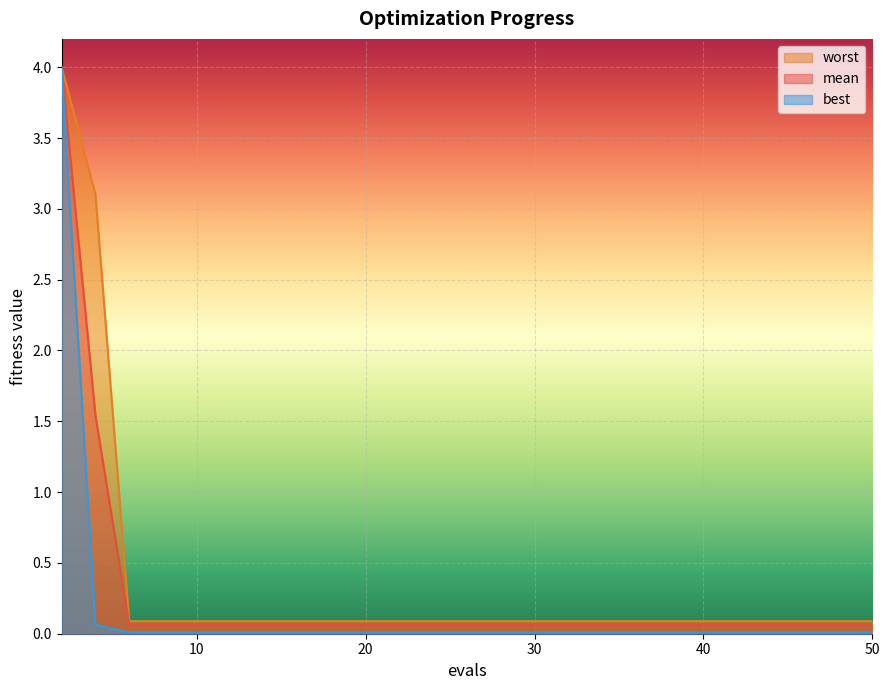

True or false: worst and mean intersect in this chart.

False